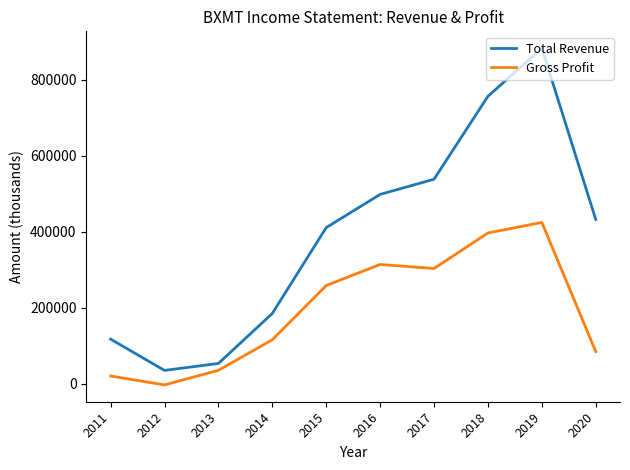

Where does the Total Revenue series first go above 432200?

2016